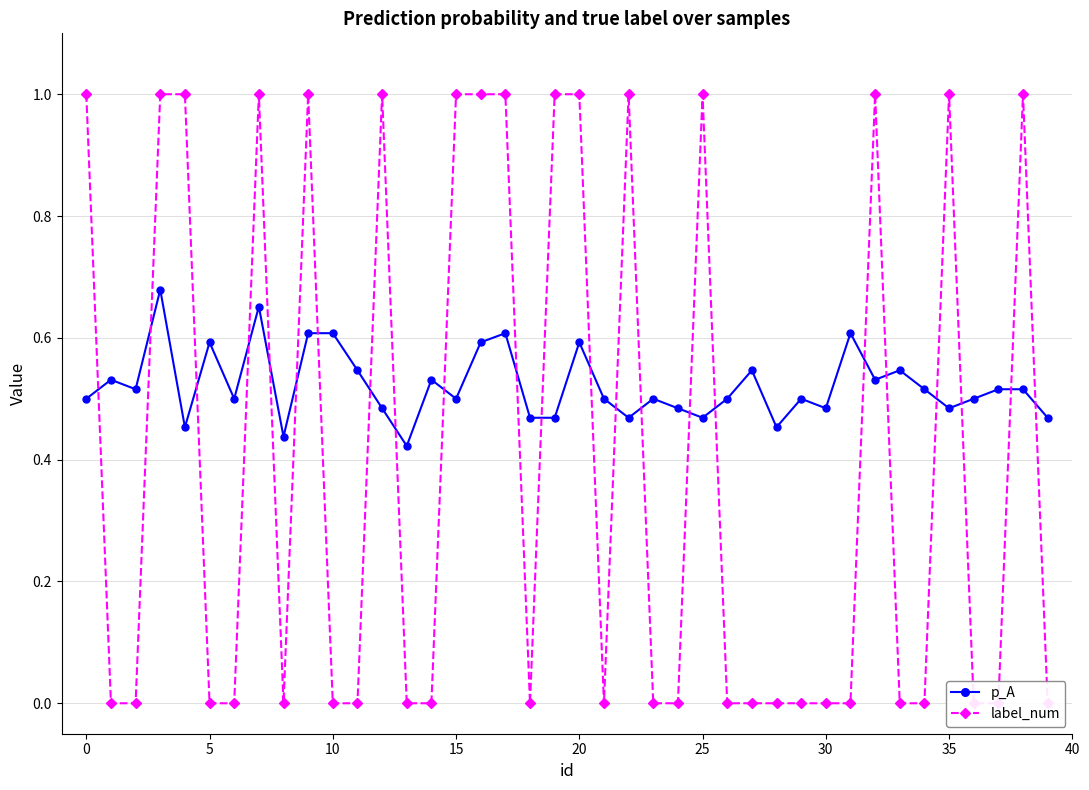

How many p_A values are between 0 and 1?

40